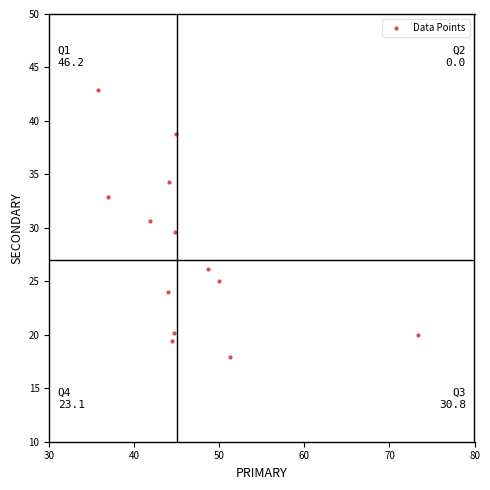

What is the range of Y values (max minus min)?

24.9